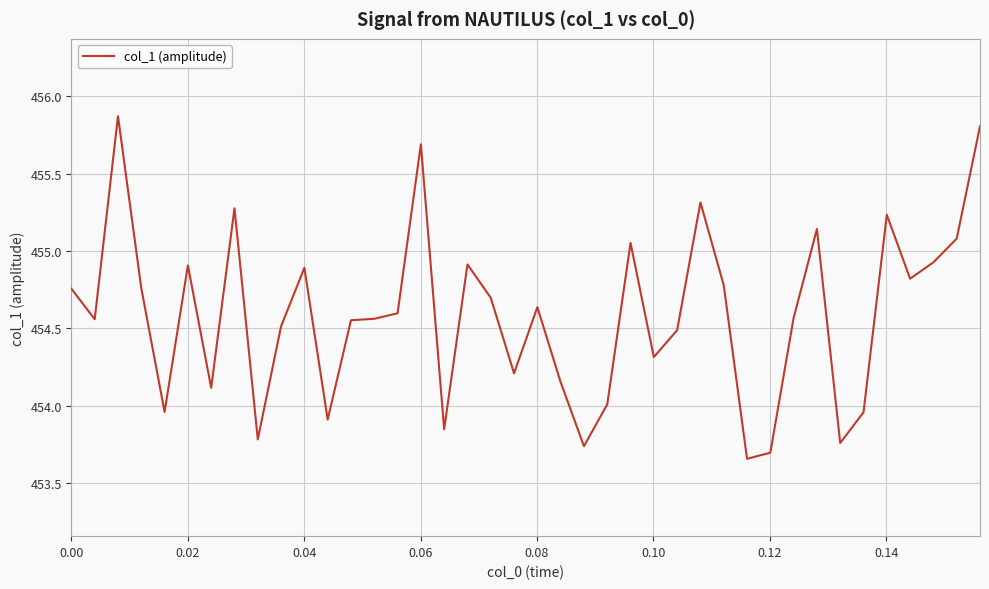

What is the greatest value displayed?

455.9